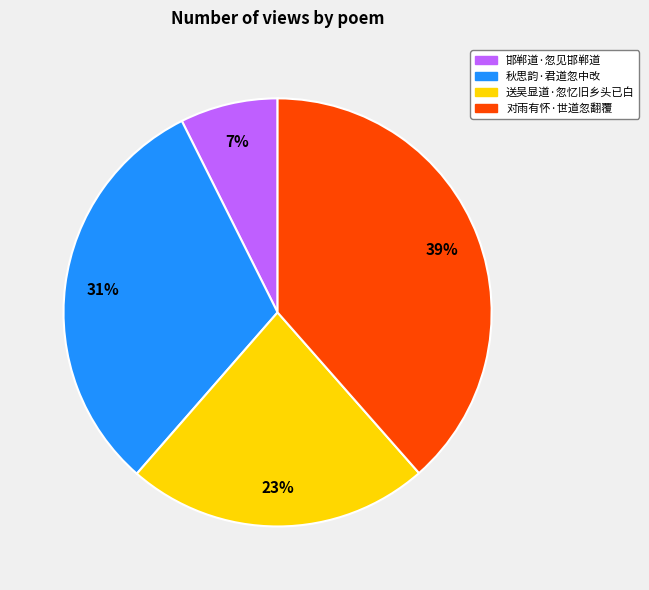

Which has a higher value, 邯郸道·忽见邯郸道 or 秋思韵·君道忽中改?

秋思韵·君道忽中改